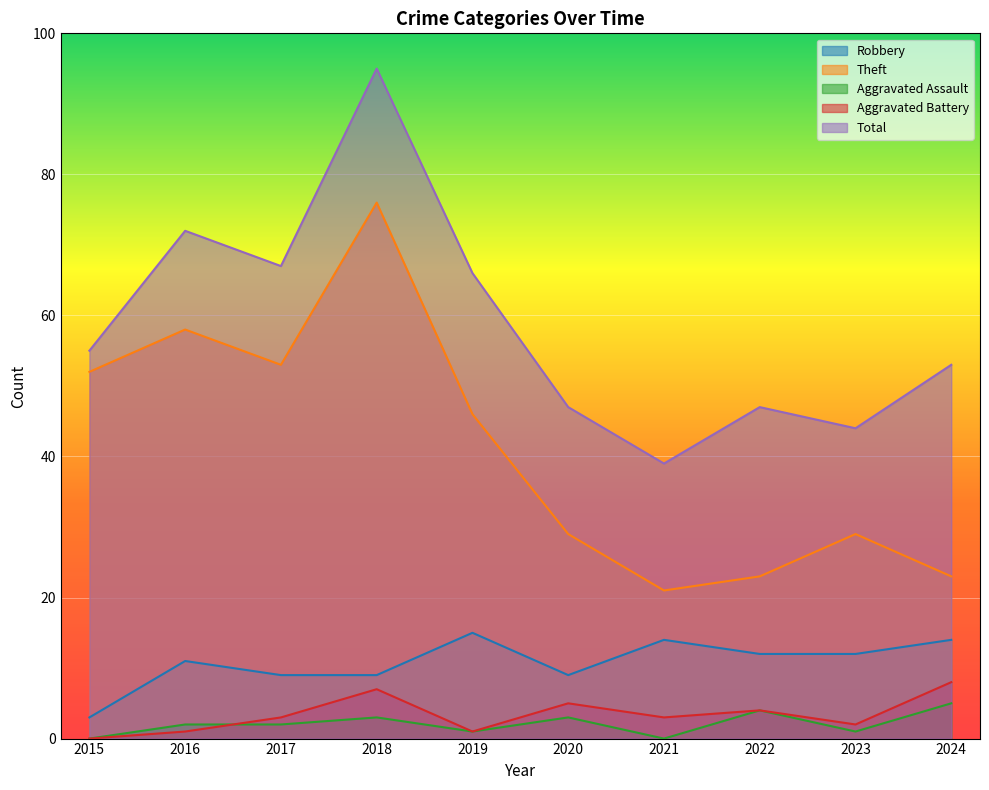

What is the difference between the maximum and minimum values in the Aggravated Battery series?

8